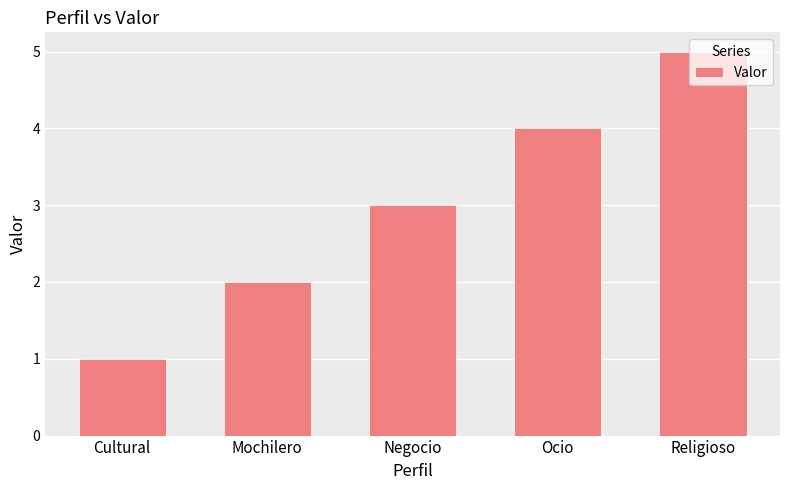

What is the ratio of the value at Cultural to the value at Religioso?

0.2